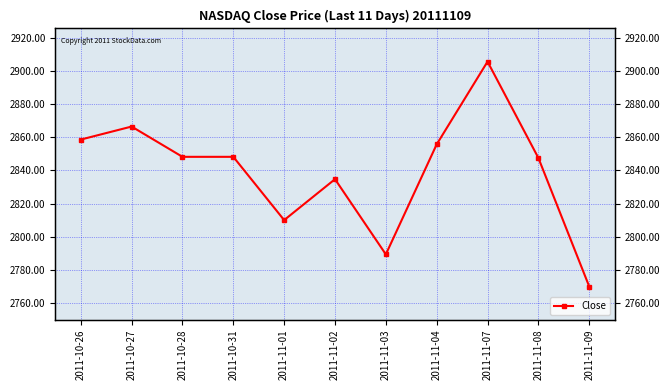

True or false: the data shows 2769.9 at 2011-11-09.

True